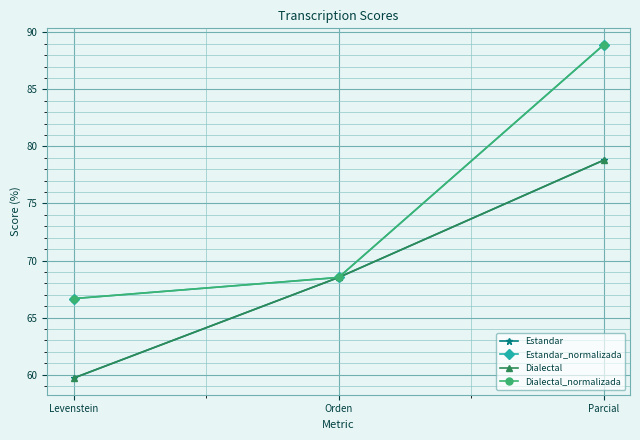

What is the approximate value of Dialectal at Parcial?

78.8